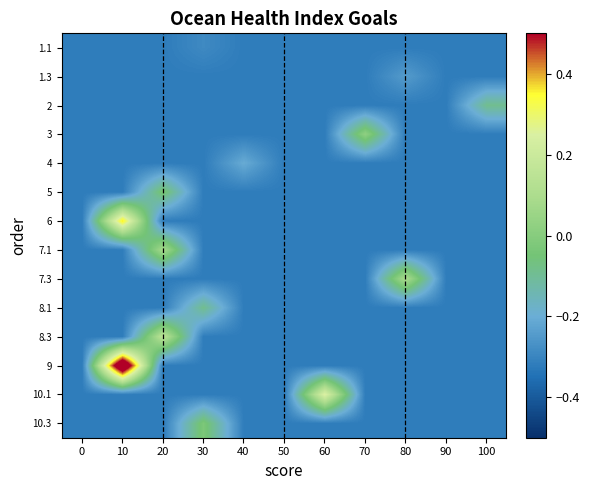

Reading left to right, list all the values displayed in this chart.

1.1: 0=-0.3	10=-0.3	20=-0.3	30=-0.3	40=-0.3	50=-0.3	60=-0.3	70=-0.3	80=-0.3	90=-0.3	100=-0.3
1.3: 0=-0.3	10=-0.3	20=-0.3	30=-0.3	40=-0.3	50=-0.3	60=-0.3	70=-0.3	80=-0.2	90=-0.3	100=-0.3
2: 0=-0.3	10=-0.3	20=-0.3	30=-0.3	40=-0.3	50=-0.3	60=-0.3	70=-0.3	80=-0.3	90=-0.3	100=-0.1
3: 0=-0.3	10=-0.3	20=-0.3	30=-0.3	40=-0.3	50=-0.3	60=-0.3	70=0.0	80=-0.3	90=-0.3	100=-0.3
4: 0=-0.3	10=-0.3	20=-0.3	30=-0.3	40=-0.2	50=-0.3	60=-0.3	70=-0.3	80=-0.3	90=-0.3	100=-0.3
5: 0=-0.3	10=-0.3	20=-0.0	30=-0.3	40=-0.3	50=-0.3	60=-0.3	70=-0.3	80=-0.3	90=-0.3	100=-0.3
6: 0=-0.3	10=0.4	20=-0.3	30=-0.3	40=-0.3	50=-0.3	60=-0.3	70=-0.3	80=-0.3	90=-0.3	100=-0.3
7.1: 0=-0.3	10=-0.3	20=0.1	30=-0.3	40=-0.3	50=-0.3	60=-0.3	70=-0.3	80=-0.3	90=-0.3	100=-0.3
7.3: 0=-0.3	10=-0.3	20=-0.3	30=-0.3	40=-0.3	50=-0.3	60=-0.3	70=-0.3	80=0.1	90=-0.3	100=-0.3
8.1: 0=-0.3	10=-0.3	20=-0.3	30=-0.1	40=-0.3	50=-0.3	60=-0.3	70=-0.3	80=-0.3	90=-0.3	100=-0.3
8.3: 0=-0.3	10=-0.3	20=0.2	30=-0.3	40=-0.3	50=-0.3	60=-0.3	70=-0.3	80=-0.3	90=-0.3	100=-0.3
9: 0=-0.3	10=0.7	20=-0.3	30=-0.3	40=-0.3	50=-0.3	60=-0.3	70=-0.3	80=-0.3	90=-0.3	100=-0.3
10.1: 0=-0.3	10=-0.3	20=-0.3	30=-0.3	40=-0.3	50=-0.3	60=0.3	70=-0.3	80=-0.3	90=-0.3	100=-0.3
10.3: 0=-0.3	10=-0.3	20=-0.3	30=-0.0	40=-0.3	50=-0.3	60=-0.3	70=-0.3	80=-0.3	90=-0.3	100=-0.3